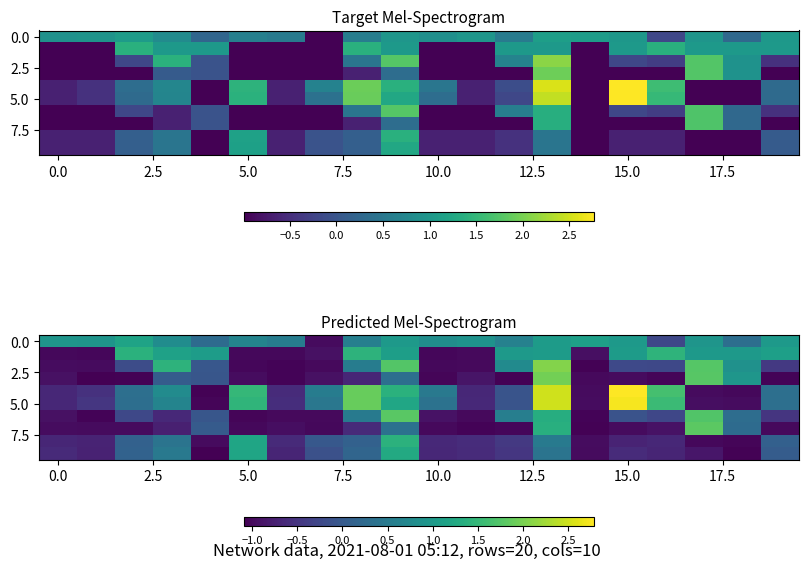

At which category is the sum across all series the highest?

13